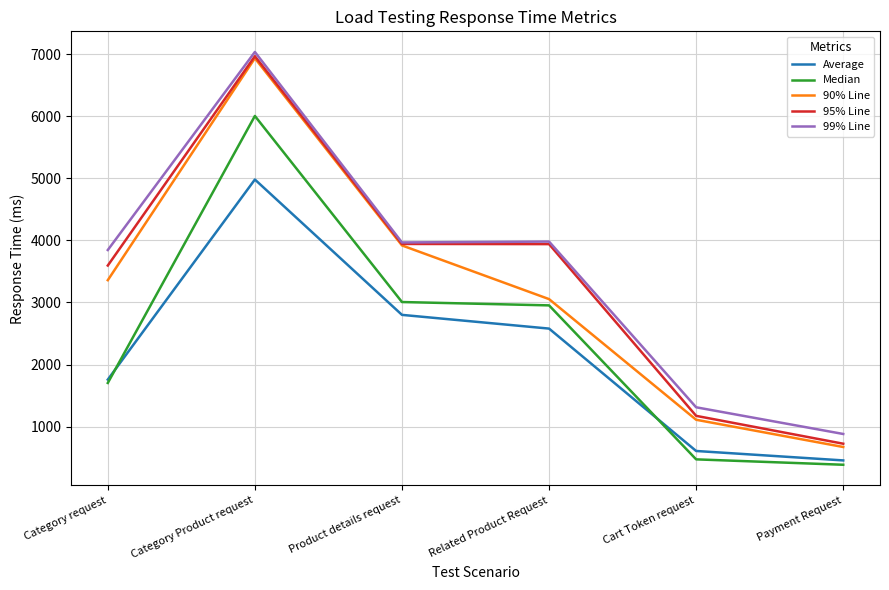

True or false: 95% Line and Average cross at least once.

False